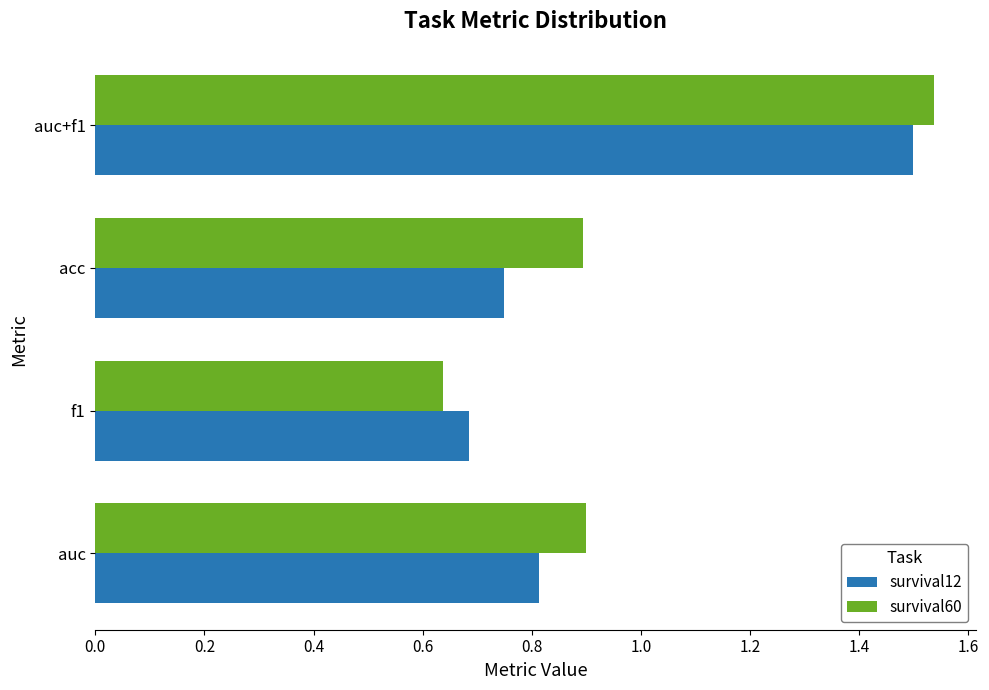

Read the survival12 value at auc.

0.8